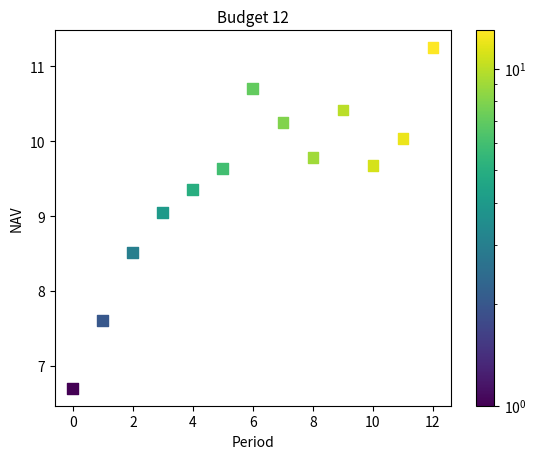

What is the range of Y values (max minus min)?

4.6